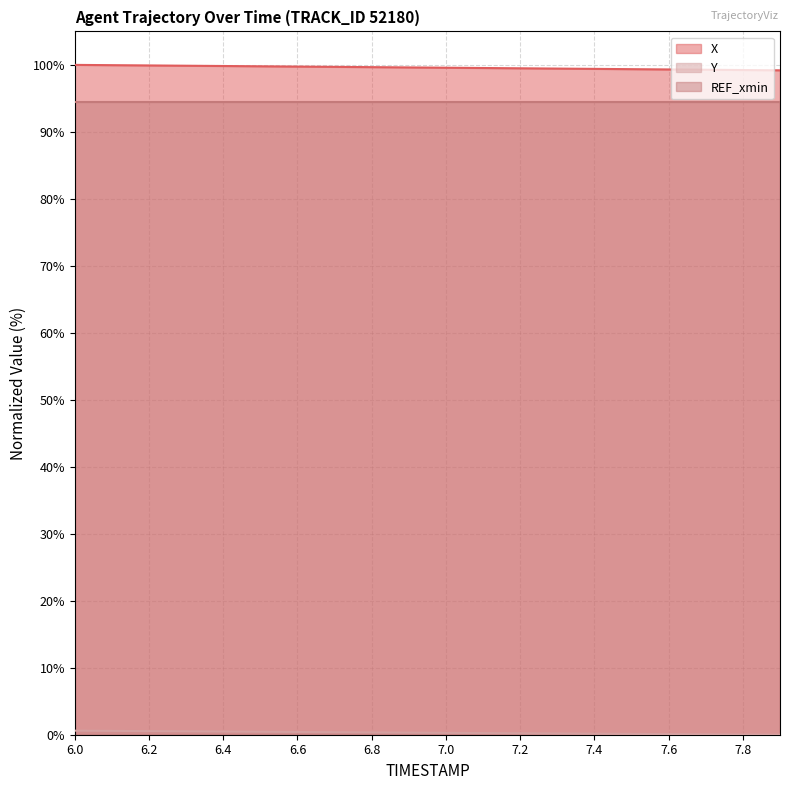

Which category has the highest value in the X series?

6.0